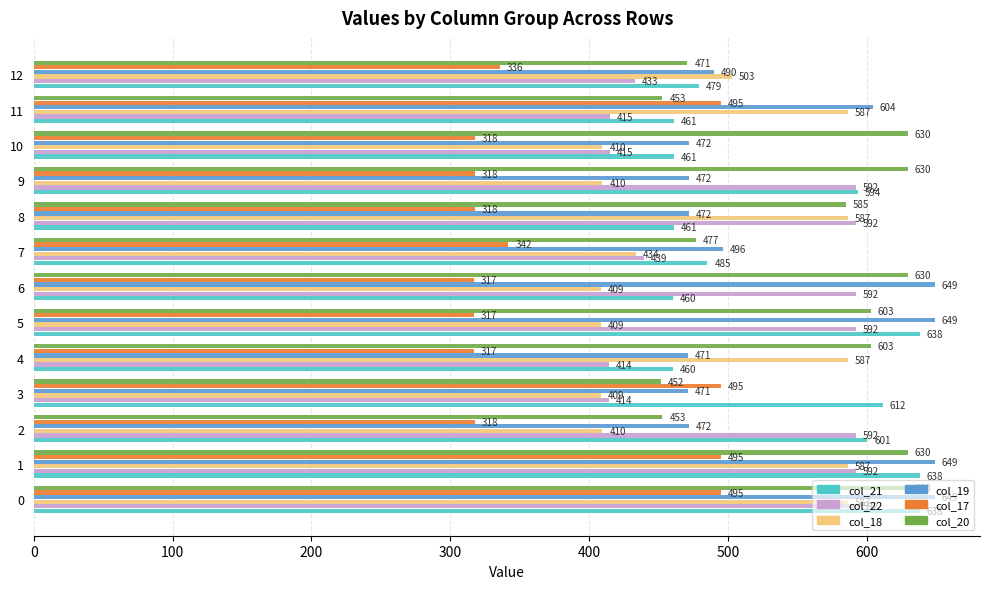

What is the difference between the highest and lowest values at 0?

154.4